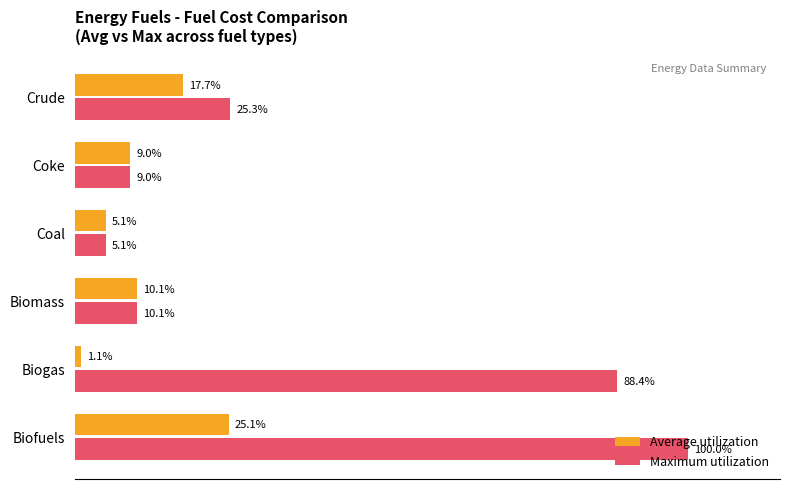

Which series has the largest total across all categories?

Maximum utilization